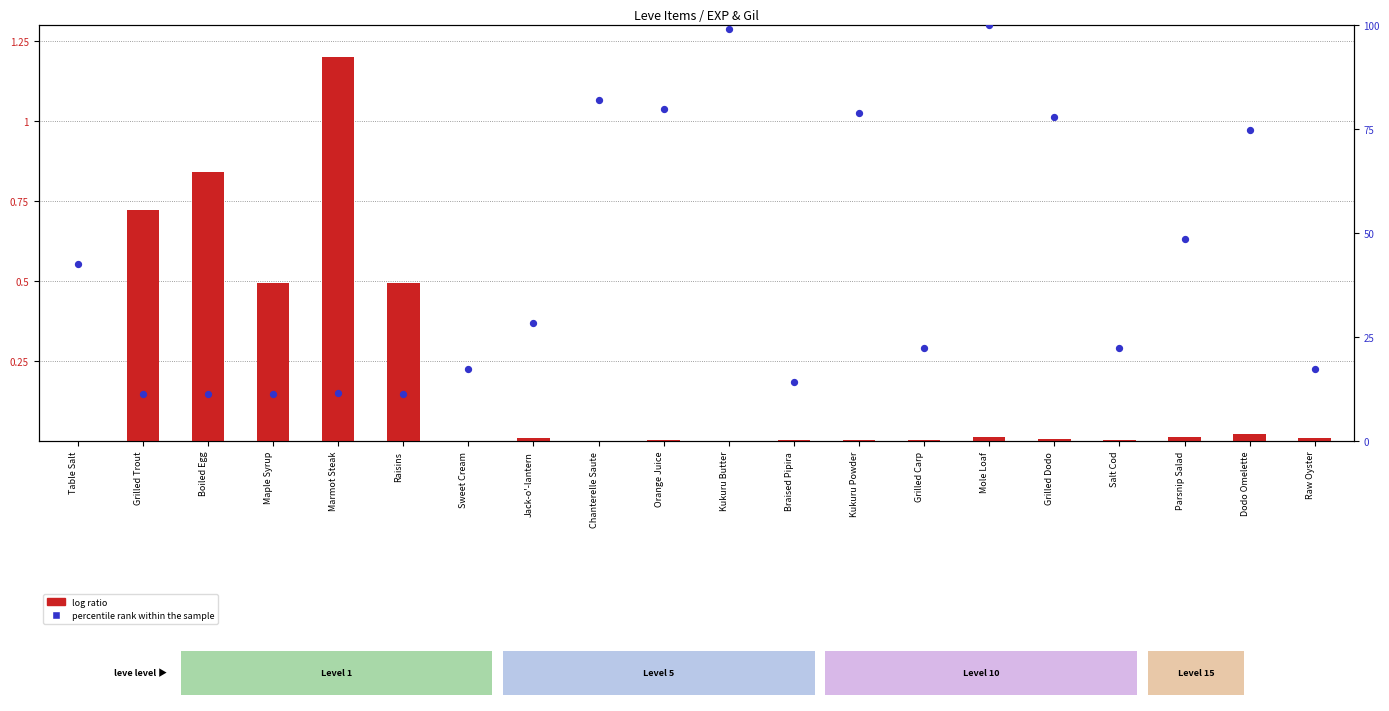

At which category is the sum across all series the highest?

Mole Loaf